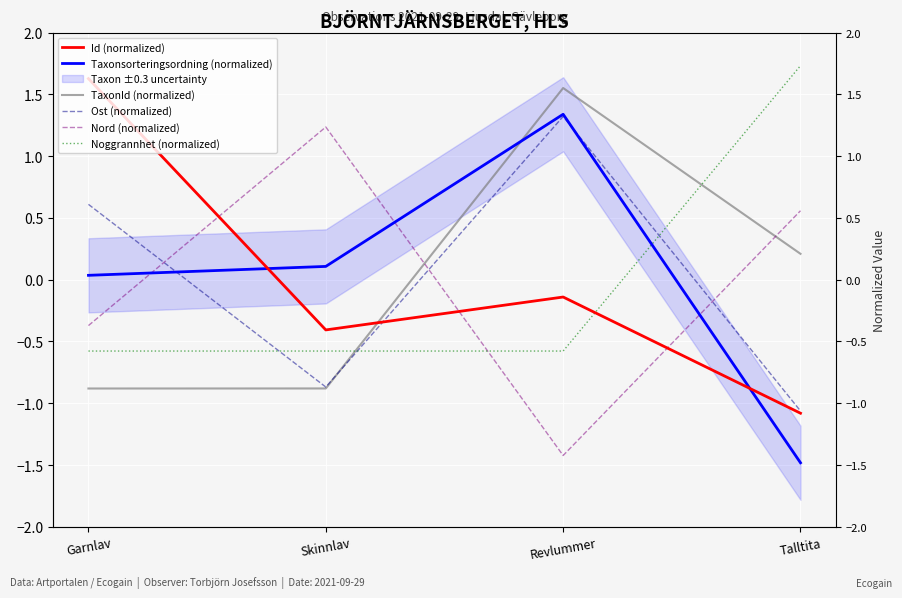

At which category does Id (normalized) reach its first local valley?

Skinnlav